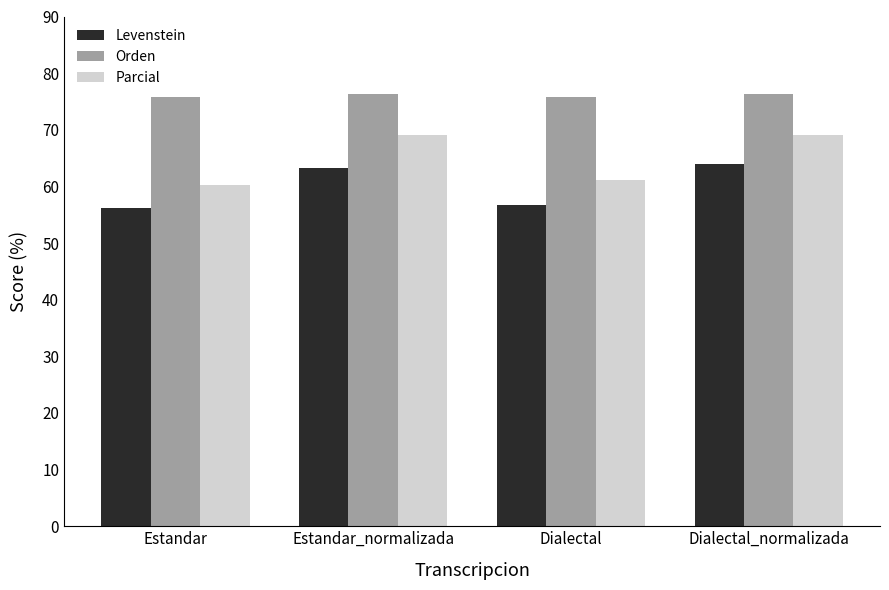

What is the difference between the maximum and second lowest values in the Parcial series?

7.8